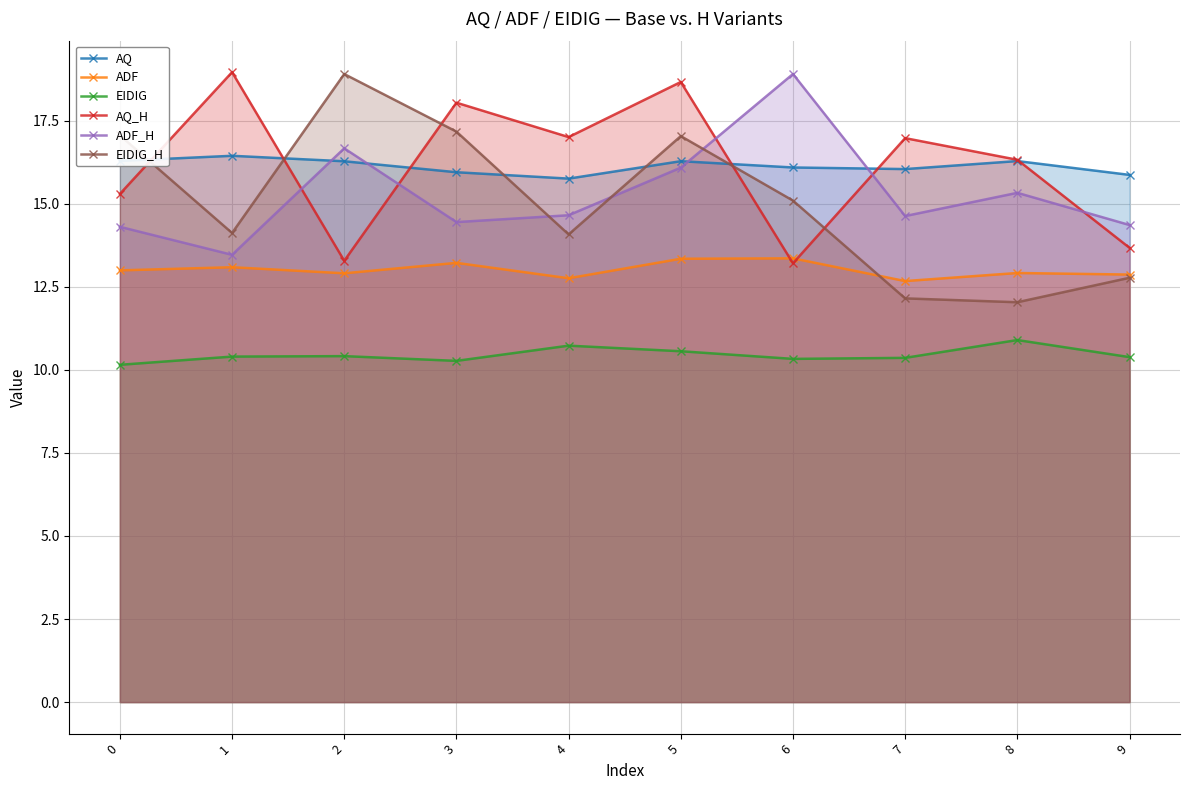

Which series has the largest total across all categories?

AQ_H